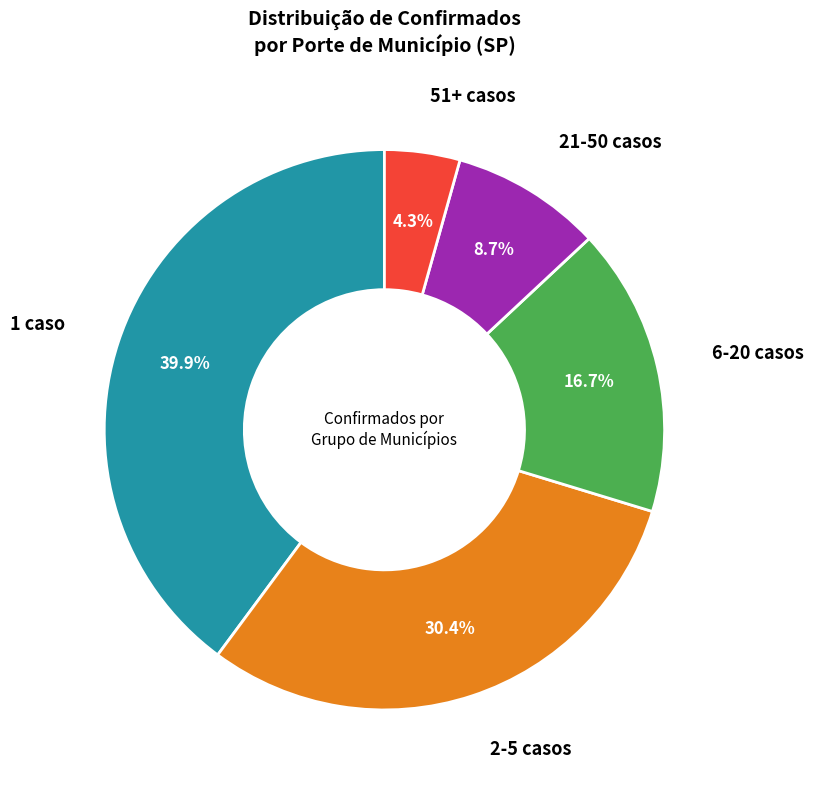

Is there a majority slice in this chart?

No